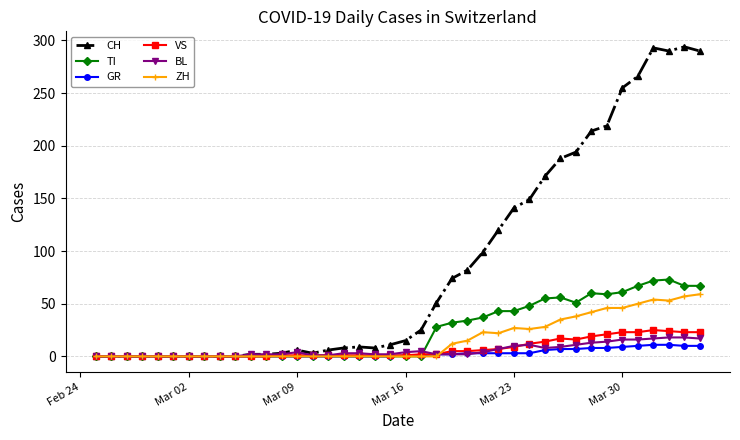

List the series in order of their peak value, highest first.

CH, TI, ZH, VS, BL, GR